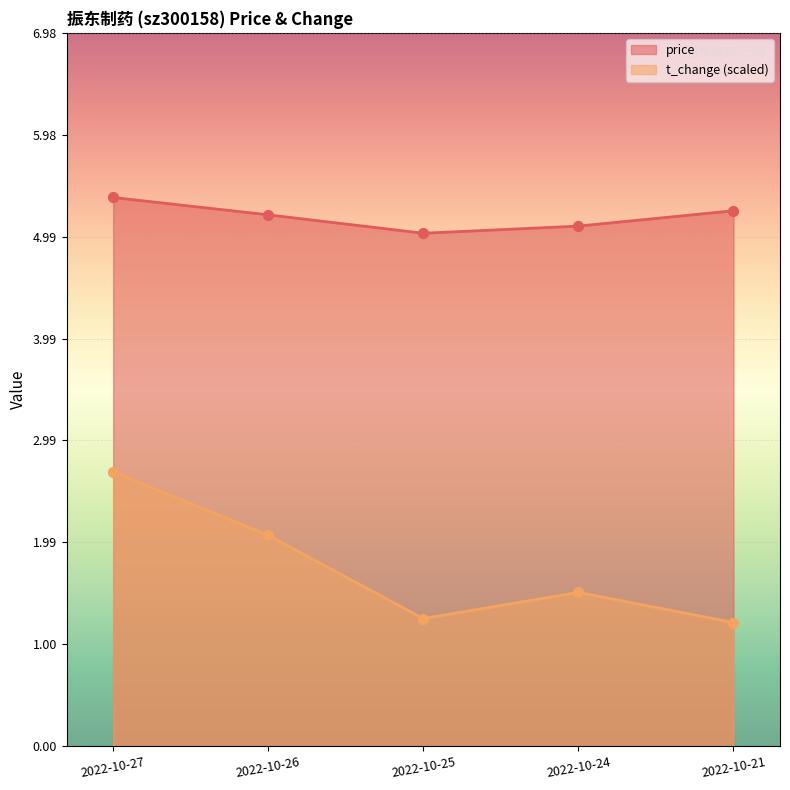

What are all the series names shown in the legend?

price, t_change (scaled)